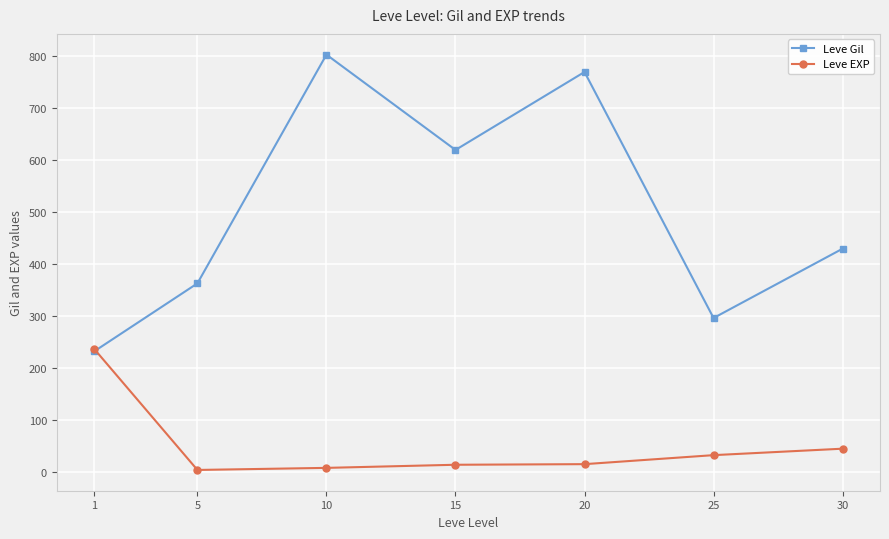

True or false: Leve Gil has more than 1 points higher than both neighbors.

True